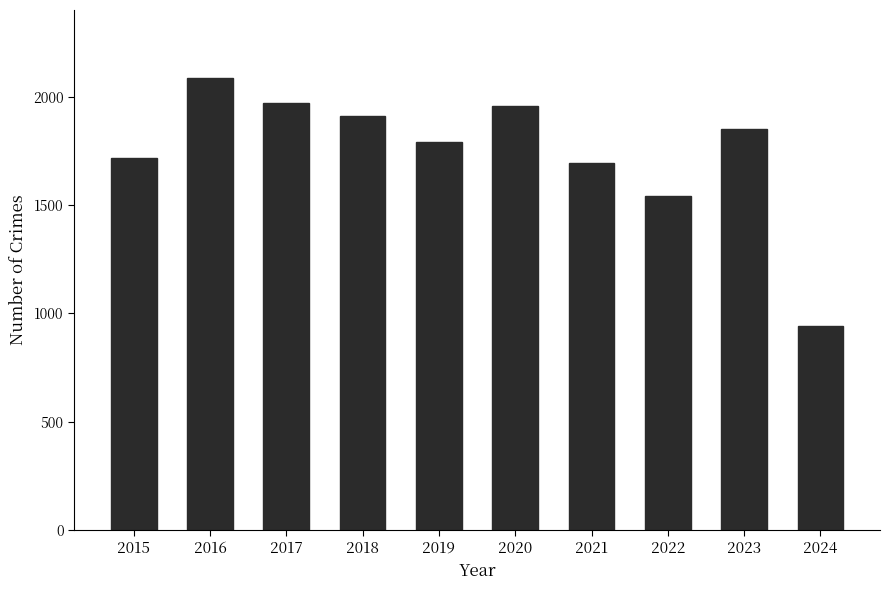

Is it true that the value at 2023 is 1852?

True